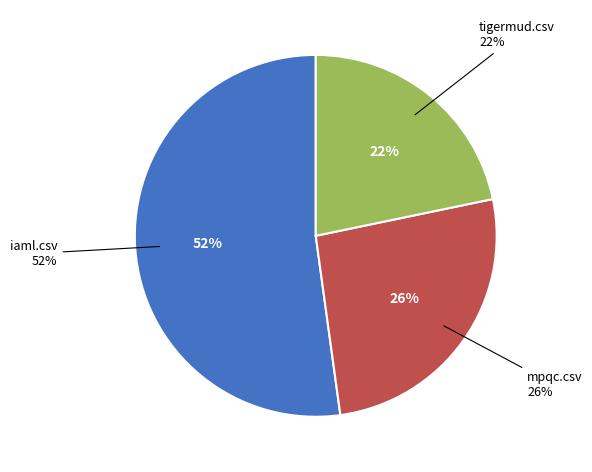

Is it true that iaml.csv is 57% of the pie?

False